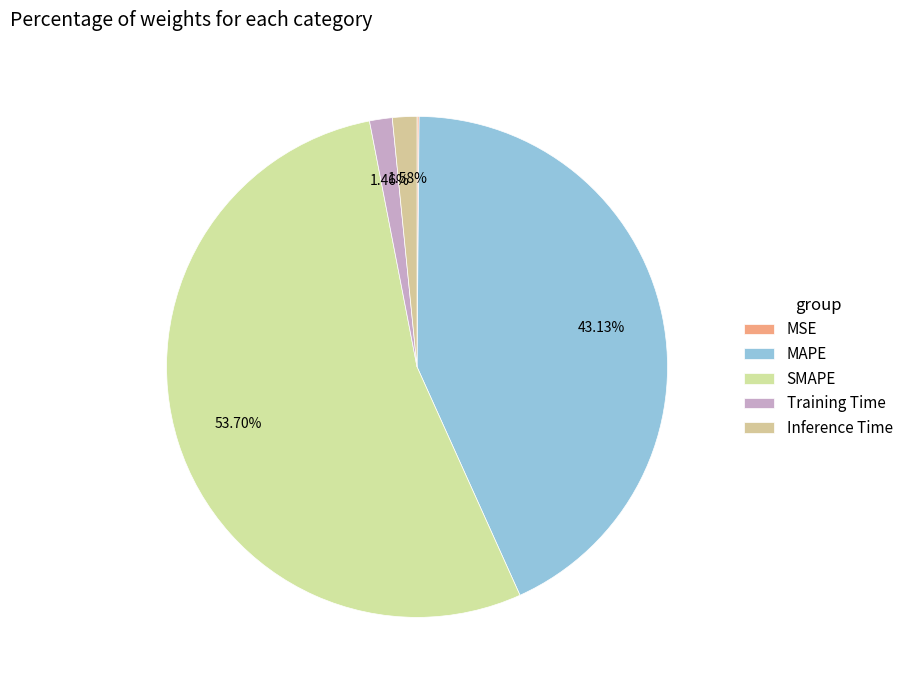

Which category accounts for the majority?

SMAPE